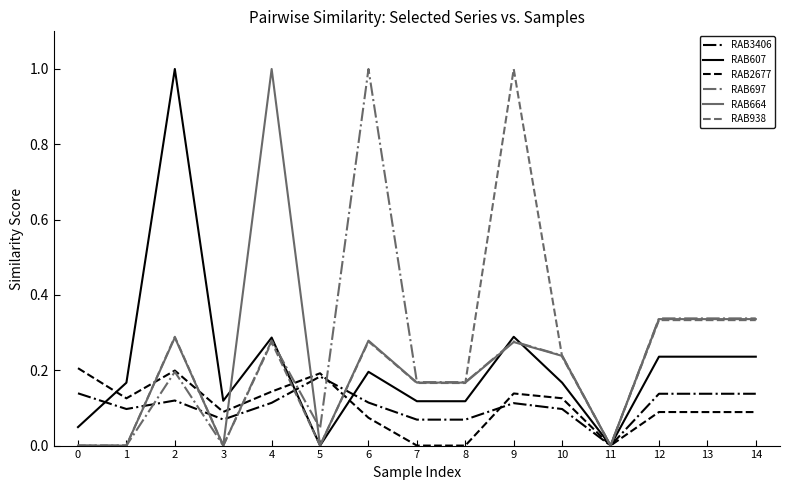

What is the total value across all series at 13?

1.5